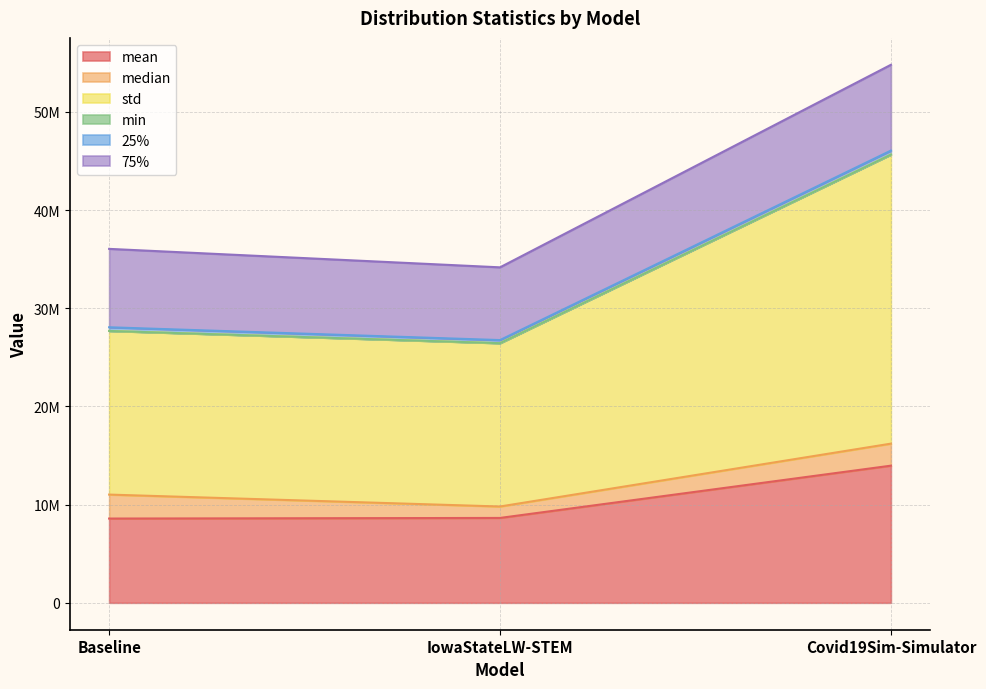

Between IowaStateLW-STEM and Covid19Sim-Simulator, which series saw the biggest shift?

std